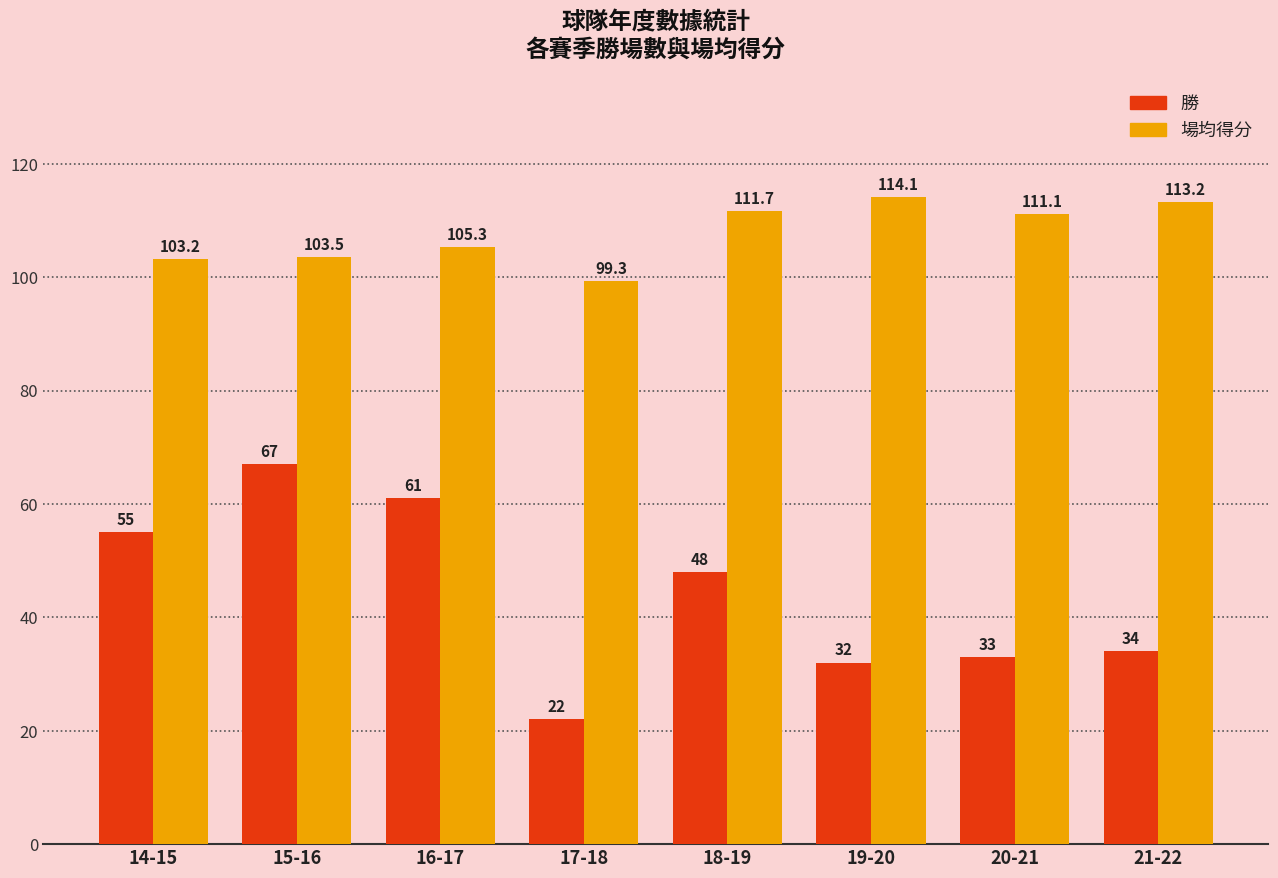

Which series has the largest total across all categories?

場均得分